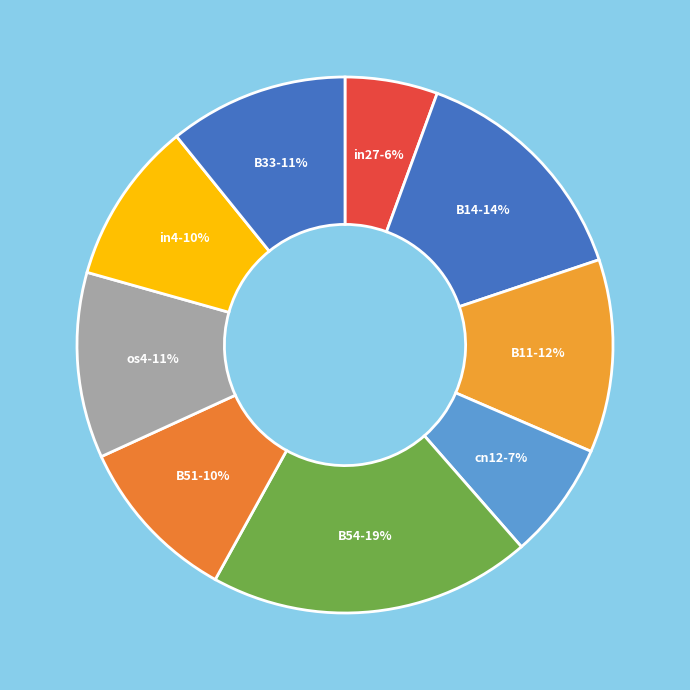

What percentage is the B14 slice, to the nearest percent?

14%